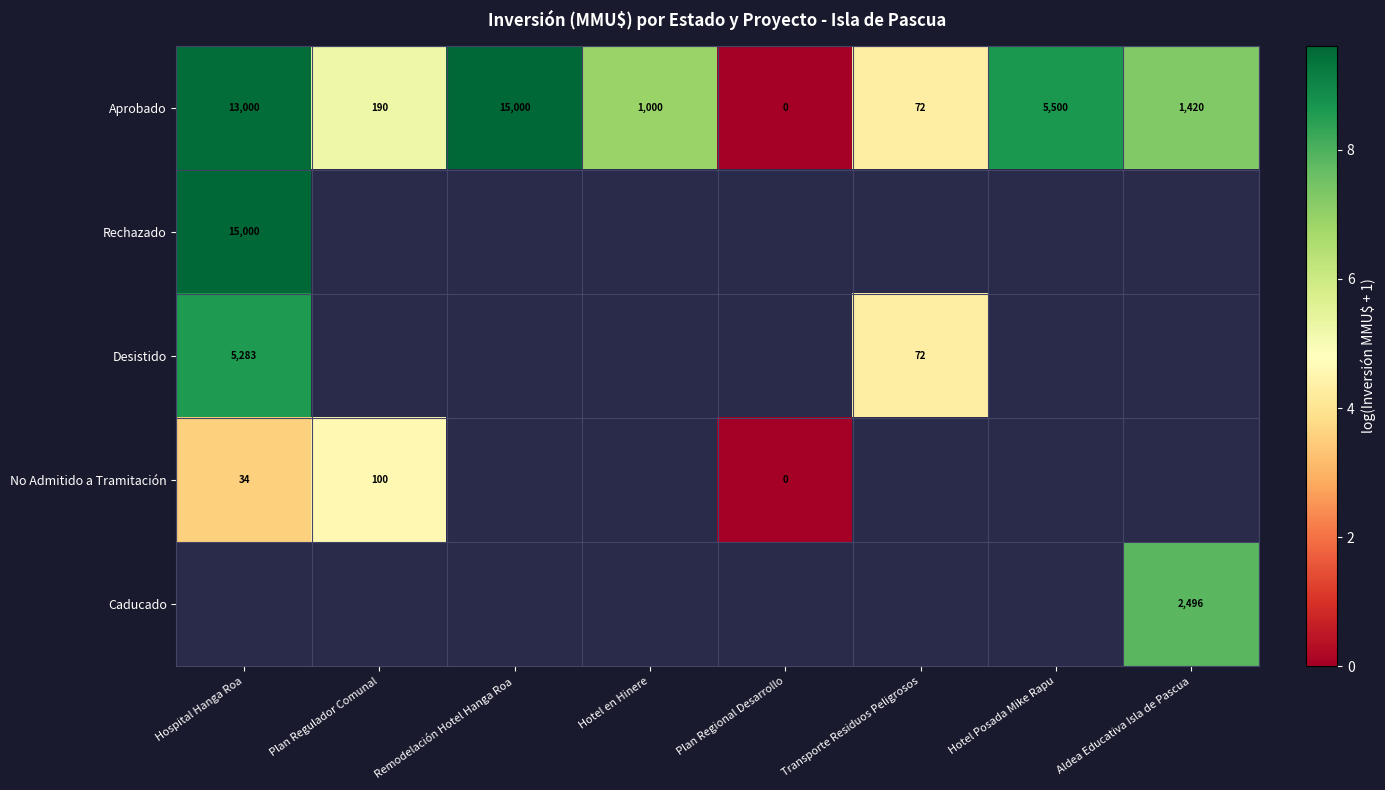

Is it true that Desistido equals 72 at Transporte Residuos Peligrosos?

True